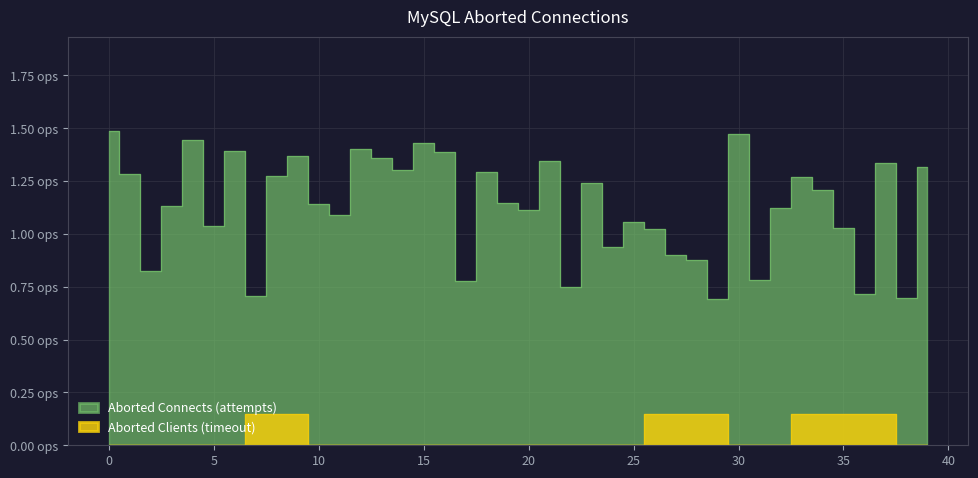

At which label does volume reach its minimum?

29